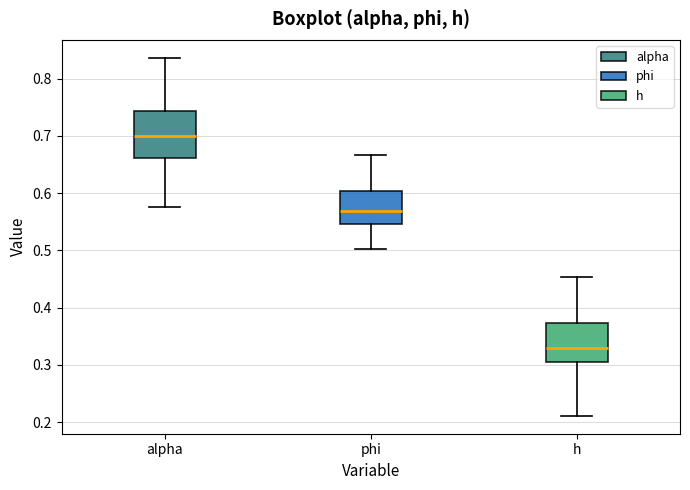

Which box is the tallest, from its lower edge to its upper edge?

alpha